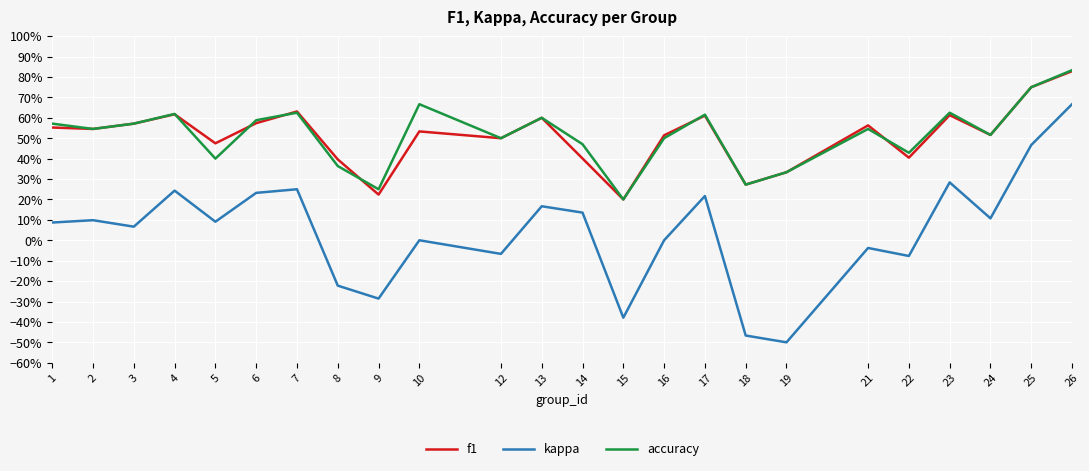

Does the chart display data point markers on the line(s)?

No